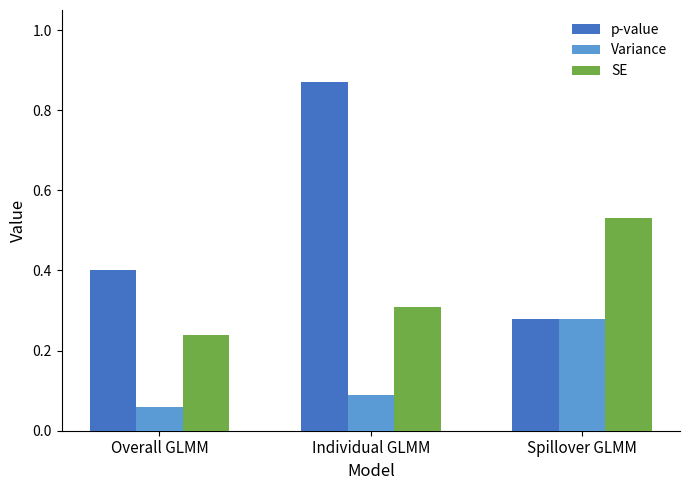

What is the label of the 2nd bar from the right?

Individual GLMM